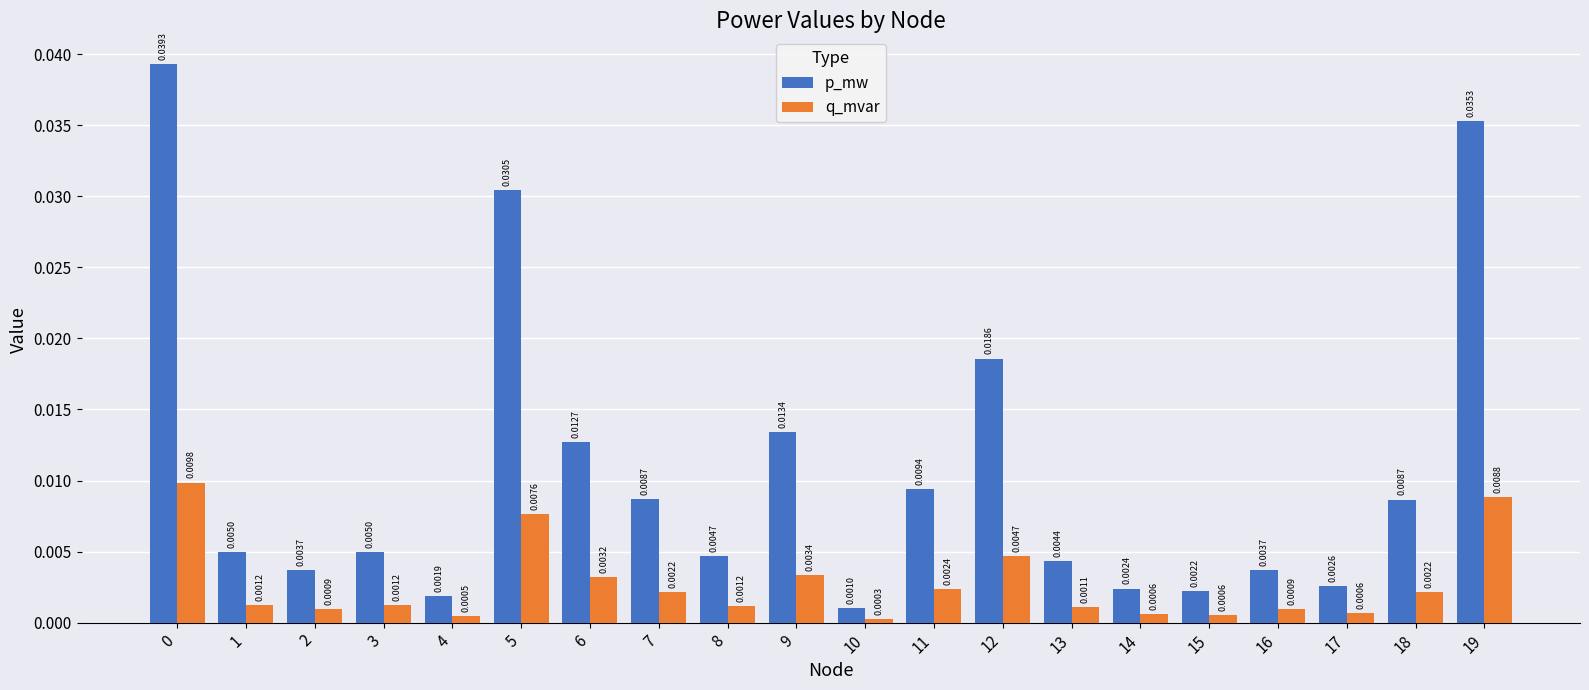

Rank the series by their maximum value, from lowest to highest.

q_mvar, p_mw